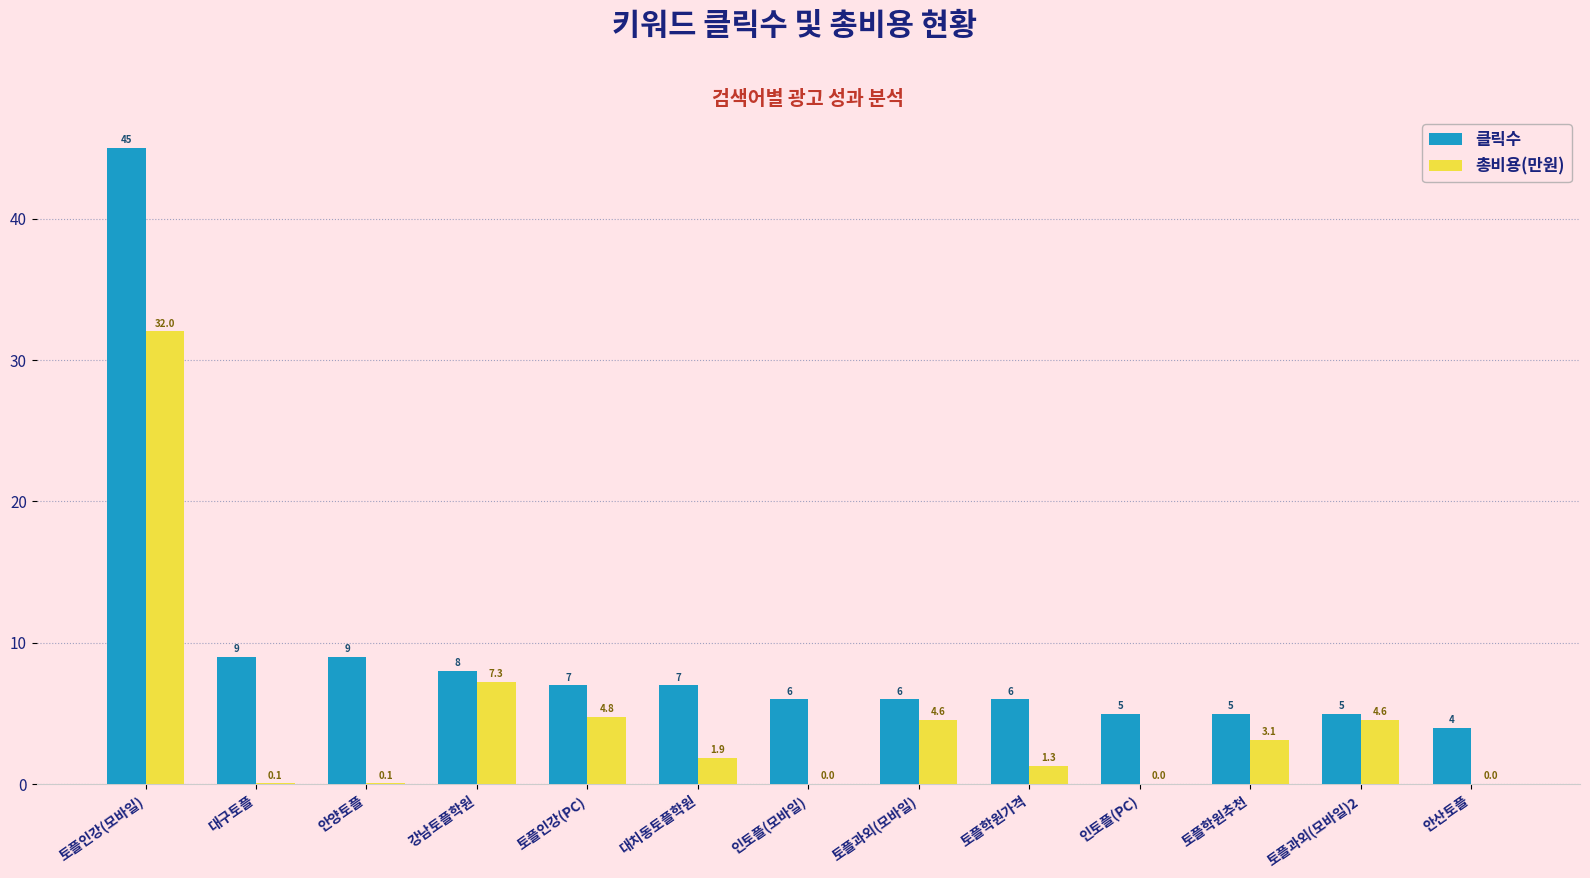

What are all the series names shown in the legend?

클릭수, 총비용(만원)